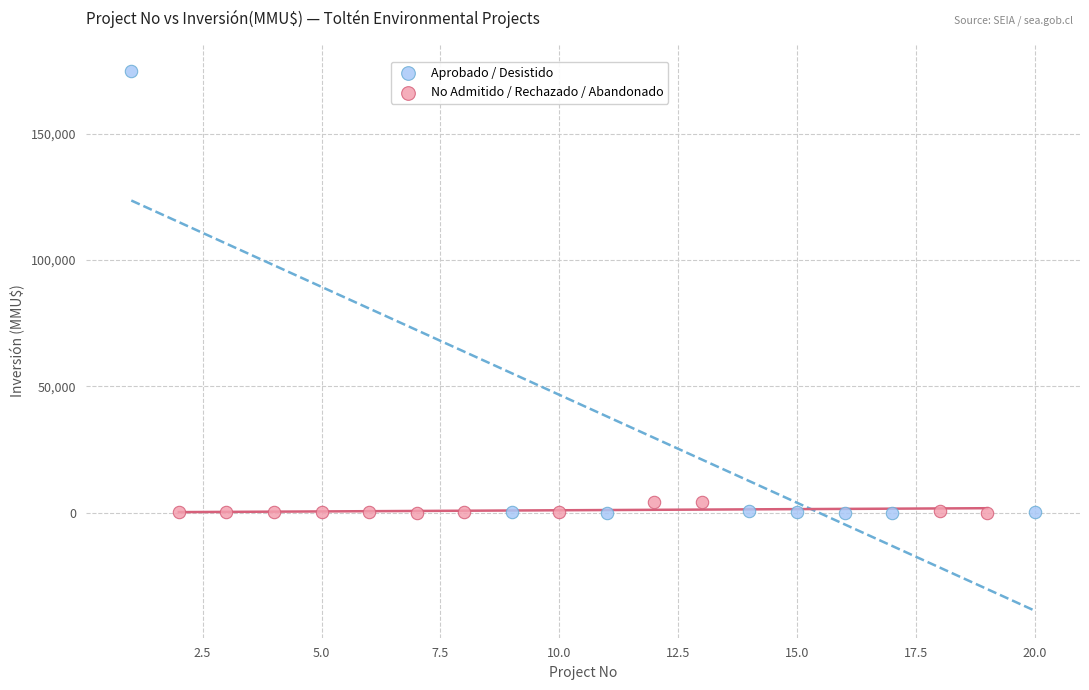

Which series has the widest spread of Y values?

Aprobado / Desistido